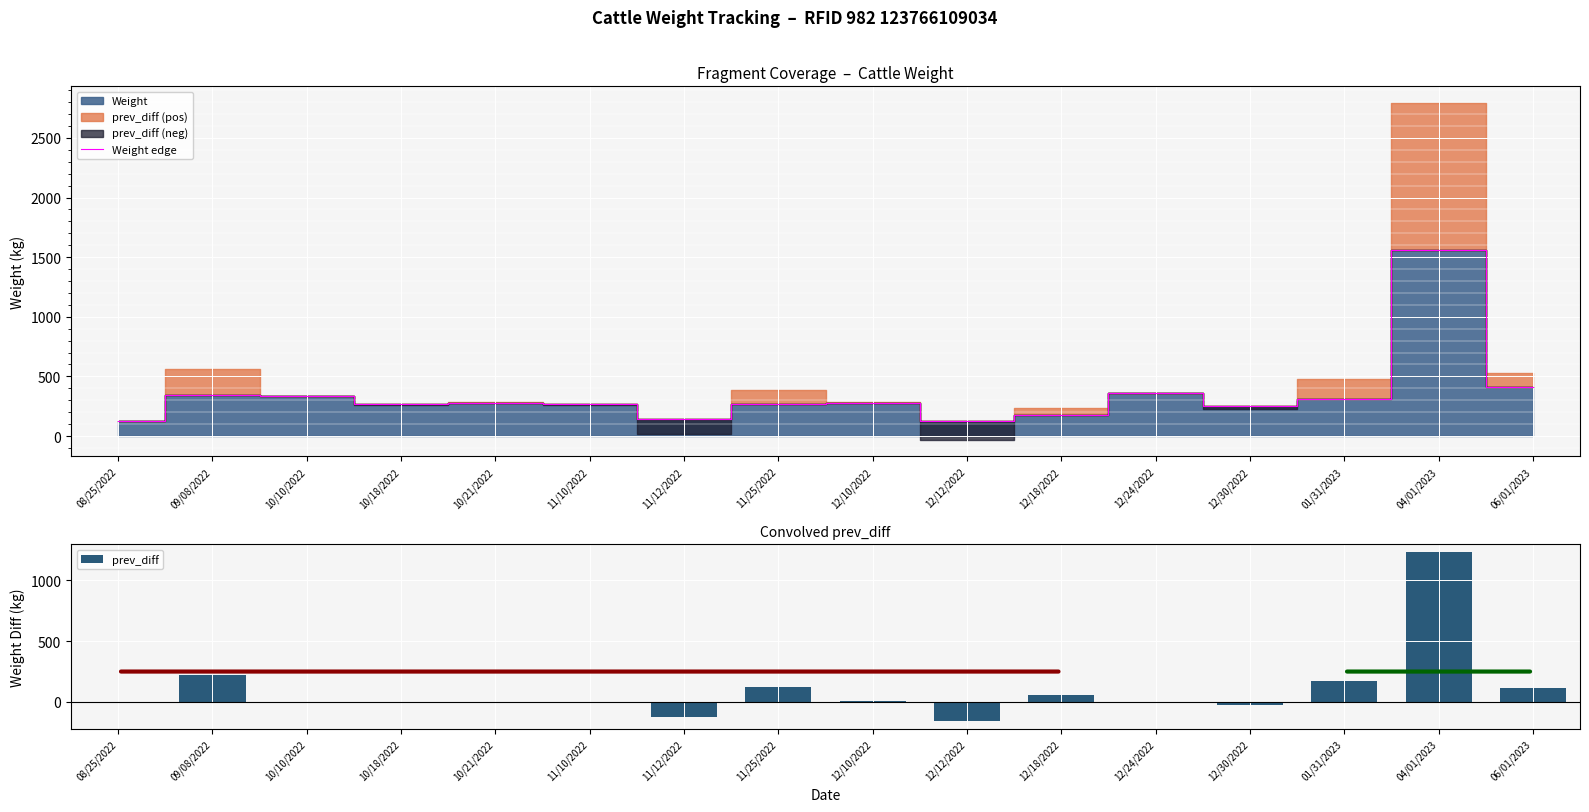

Rank the categories by Weight edge value from highest to lowest.

04/01/2023, 06/01/2023, 12/24/2022, 09/08/2022, 10/10/2022, 01/31/2023, 10/21/2022, 12/10/2022, 11/10/2022, 10/18/2022, 11/25/2022, 12/30/2022, 12/18/2022, 11/12/2022, 12/12/2022, 08/25/2022